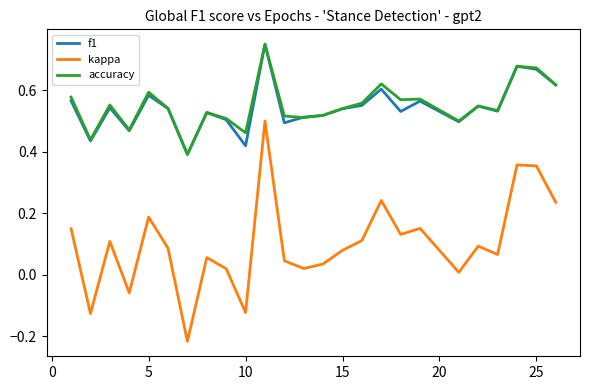

True or false: f1 and kappa cross at least once.

False